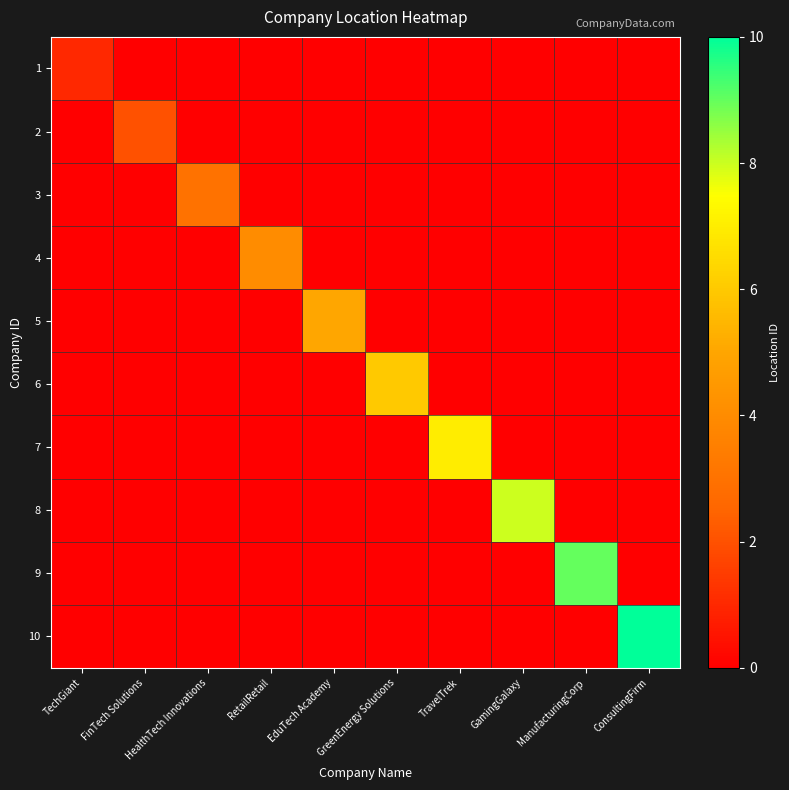

Reading left to right, what are all the values shown in this chart?

1: TechGiant=1	FinTech Solutions=0	HealthTech Innovations=0	RetailRetail=0	EduTech Academy=0	GreenEnergy Solutions=0	TravelTrek=0	GamingGalaxy=0	ManufacturingCorp=0	ConsultingFirm=0
2: TechGiant=0	FinTech Solutions=2	HealthTech Innovations=0	RetailRetail=0	EduTech Academy=0	GreenEnergy Solutions=0	TravelTrek=0	GamingGalaxy=0	ManufacturingCorp=0	ConsultingFirm=0
3: TechGiant=0	FinTech Solutions=0	HealthTech Innovations=3	RetailRetail=0	EduTech Academy=0	GreenEnergy Solutions=0	TravelTrek=0	GamingGalaxy=0	ManufacturingCorp=0	ConsultingFirm=0
4: TechGiant=0	FinTech Solutions=0	HealthTech Innovations=0	RetailRetail=4	EduTech Academy=0	GreenEnergy Solutions=0	TravelTrek=0	GamingGalaxy=0	ManufacturingCorp=0	ConsultingFirm=0
5: TechGiant=0	FinTech Solutions=0	HealthTech Innovations=0	RetailRetail=0	EduTech Academy=5	GreenEnergy Solutions=0	TravelTrek=0	GamingGalaxy=0	ManufacturingCorp=0	ConsultingFirm=0
6: TechGiant=0	FinTech Solutions=0	HealthTech Innovations=0	RetailRetail=0	EduTech Academy=0	GreenEnergy Solutions=6	TravelTrek=0	GamingGalaxy=0	ManufacturingCorp=0	ConsultingFirm=0
7: TechGiant=0	FinTech Solutions=0	HealthTech Innovations=0	RetailRetail=0	EduTech Academy=0	GreenEnergy Solutions=0	TravelTrek=7	GamingGalaxy=0	ManufacturingCorp=0	ConsultingFirm=0
8: TechGiant=0	FinTech Solutions=0	HealthTech Innovations=0	RetailRetail=0	EduTech Academy=0	GreenEnergy Solutions=0	TravelTrek=0	GamingGalaxy=8	ManufacturingCorp=0	ConsultingFirm=0
9: TechGiant=0	FinTech Solutions=0	HealthTech Innovations=0	RetailRetail=0	EduTech Academy=0	GreenEnergy Solutions=0	TravelTrek=0	GamingGalaxy=0	ManufacturingCorp=9	ConsultingFirm=0
10: TechGiant=0	FinTech Solutions=0	HealthTech Innovations=0	RetailRetail=0	EduTech Academy=0	GreenEnergy Solutions=0	TravelTrek=0	GamingGalaxy=0	ManufacturingCorp=0	ConsultingFirm=10